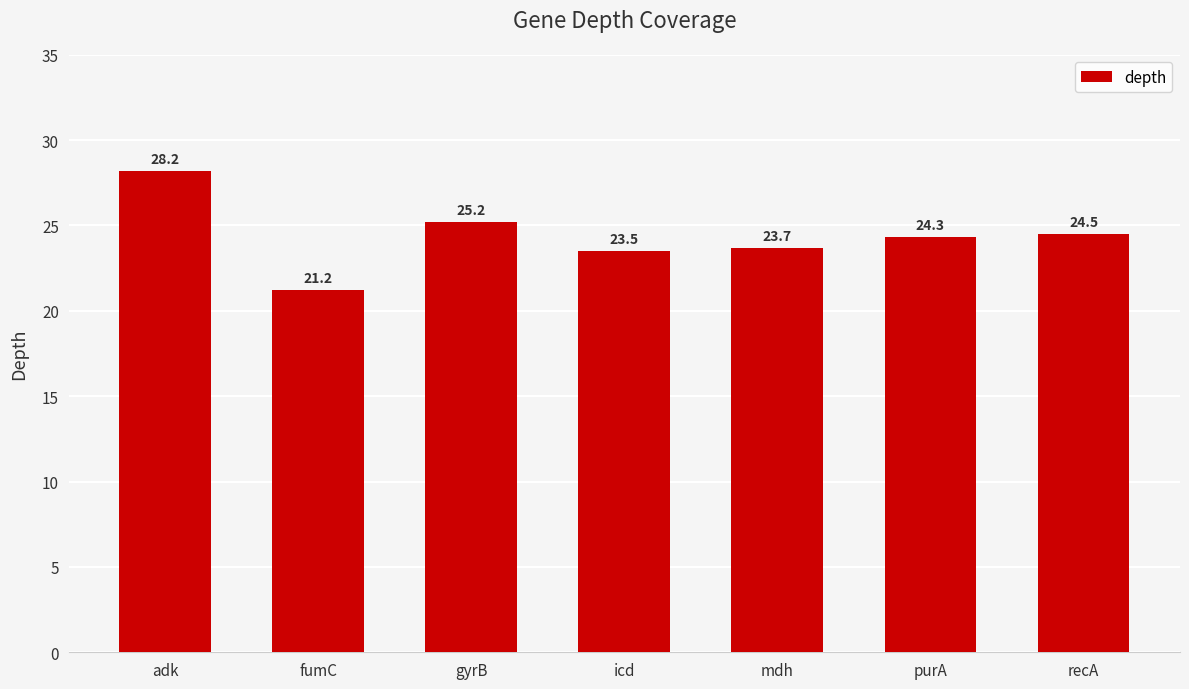

The value at fumC is 21.2. True or false?

True